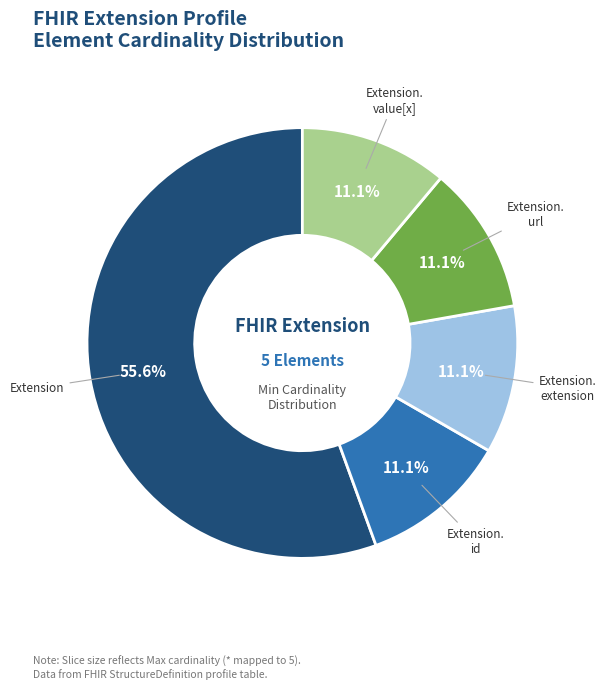

Is there a majority slice in this chart?

Yes